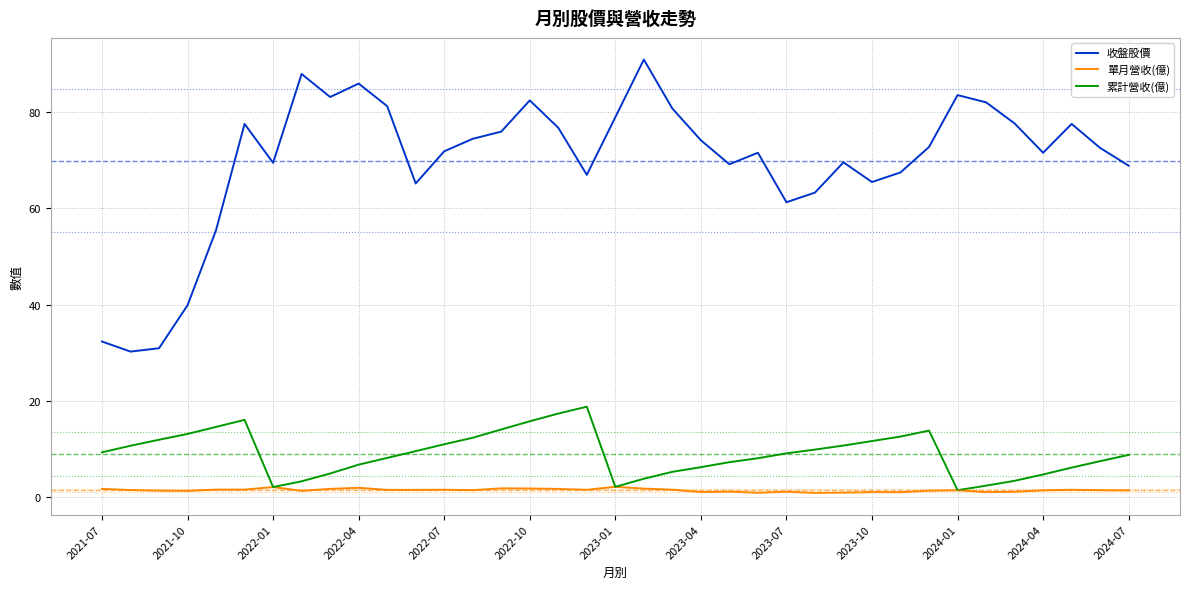

True or false: 單月營收(億) has more than 1 interior local peaks.

True